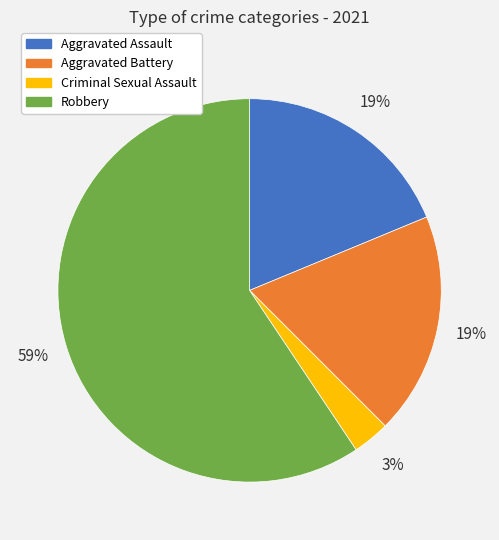

What is the ratio of the value at Aggravated Battery to the value at Aggravated Assault?

1.0